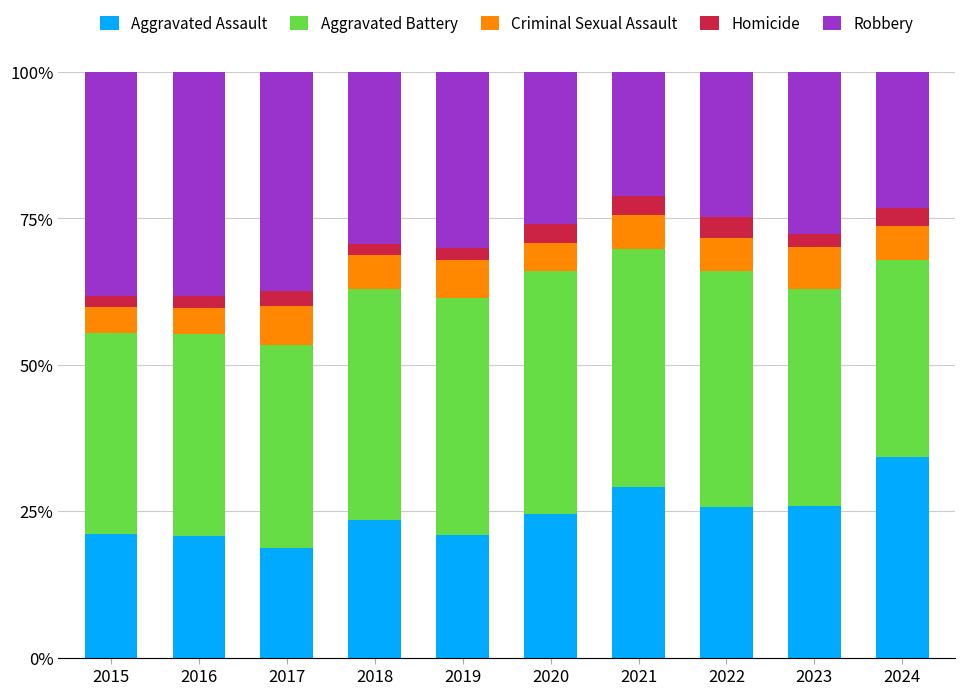

What is the total value across all series at 2023?

100.0